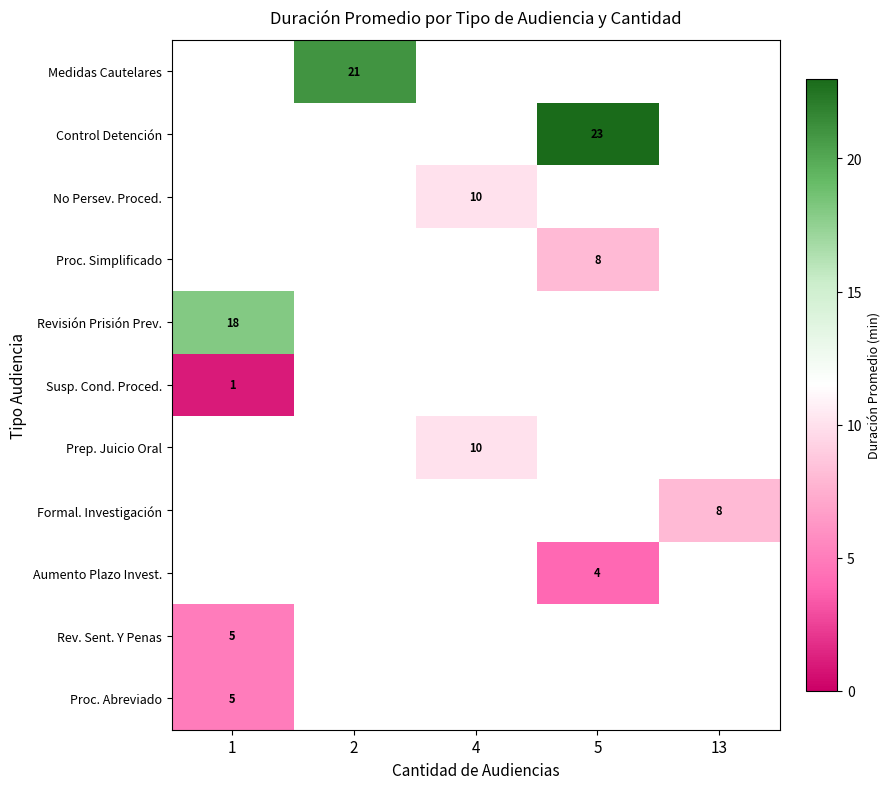

Which category has the highest value across all series?

5